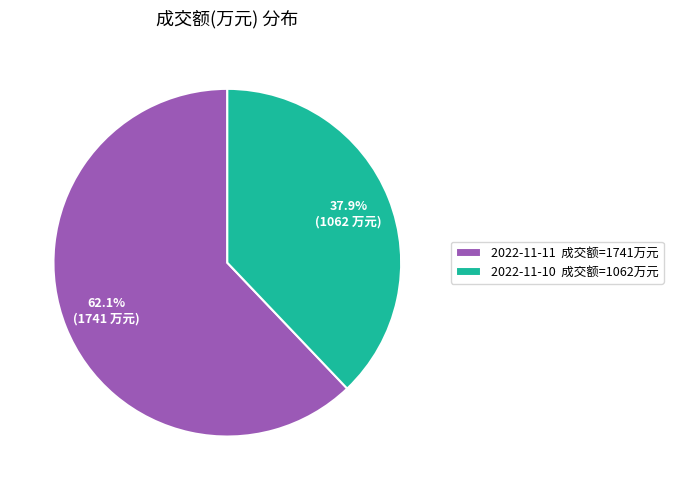

To the nearest percent, what portion does 2022-11-10 represent?

38%